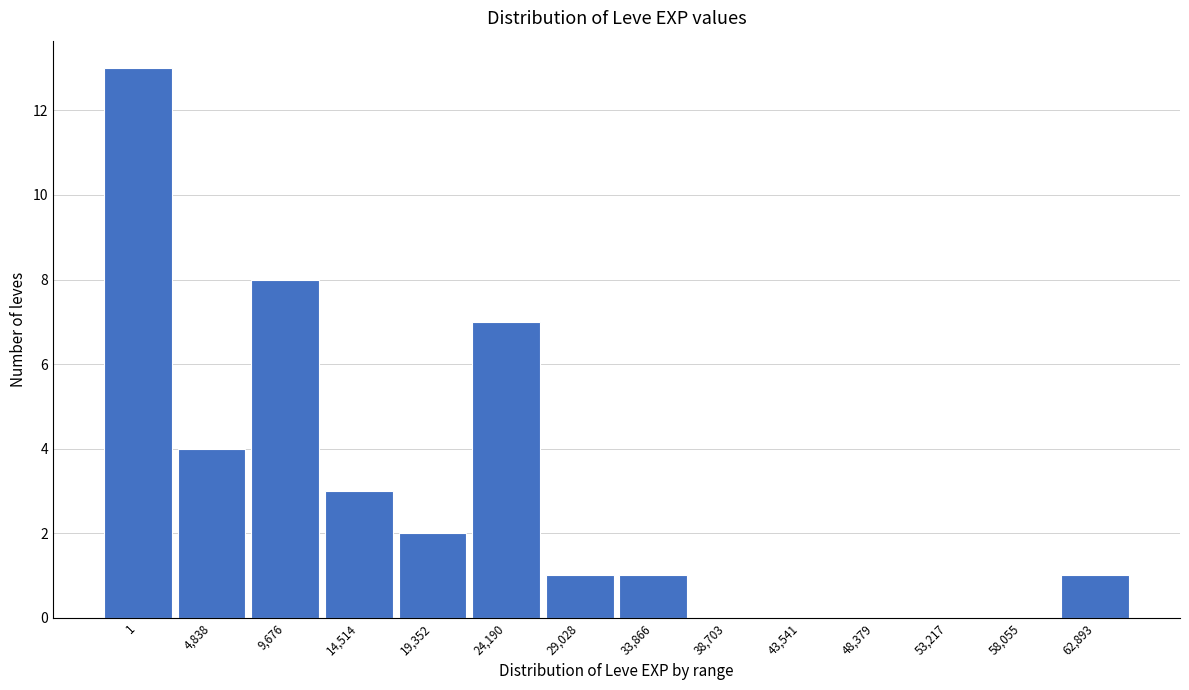

Reading right to left, list all the values displayed in this chart.

62,893=1	58,055=0	53,217=0	48,379=0	43,541=0	38,703=0	33,866=1	29,028=1	24,190=7	19,352=2	14,514=3	9,676=8	4,838=4	1=13